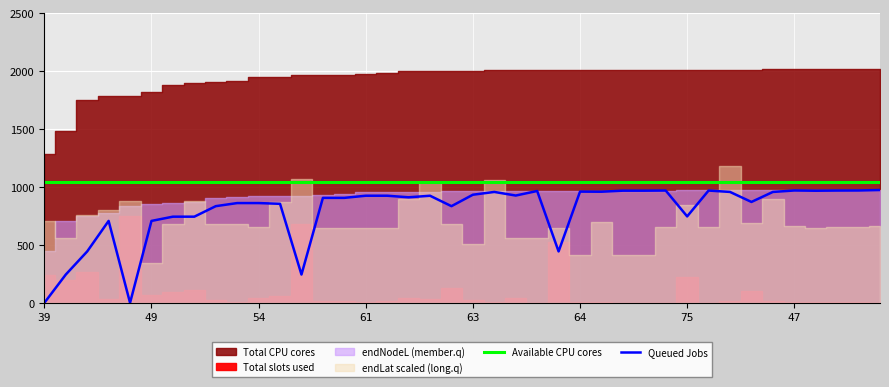

Is it true that Queued Jobs equals 911.2 at 17?

True